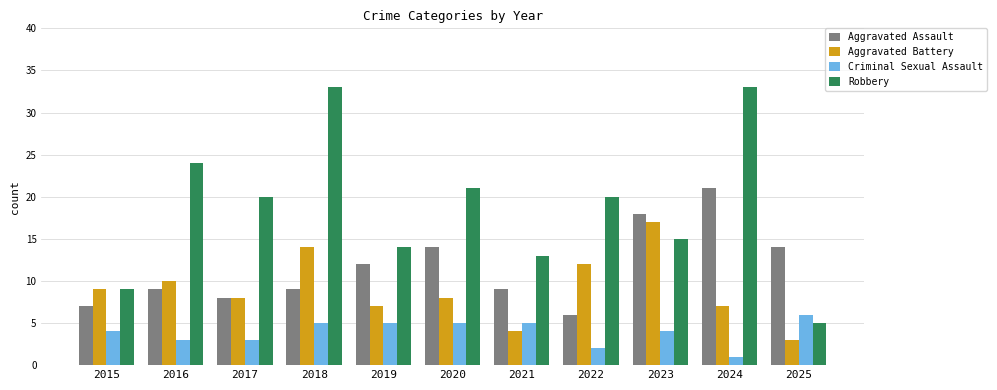

What is the minimum value shown in the chart?

1